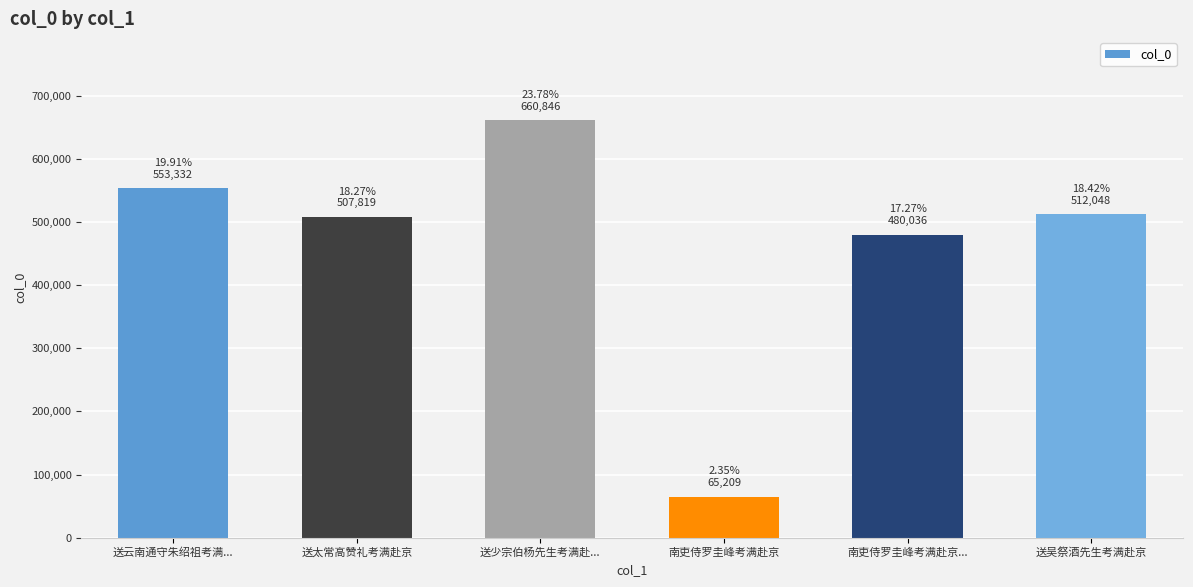

What value does the data have at 南吏侍罗圭峰考满赴京..., to the nearest 10?

480040